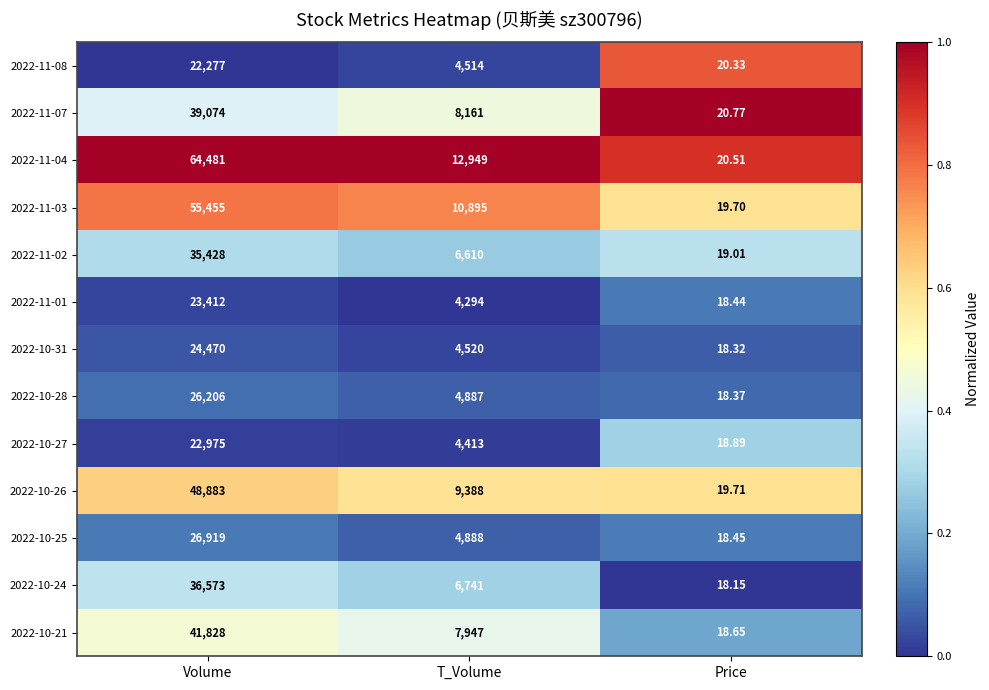

At which category is the sum across all series the highest?

Volume